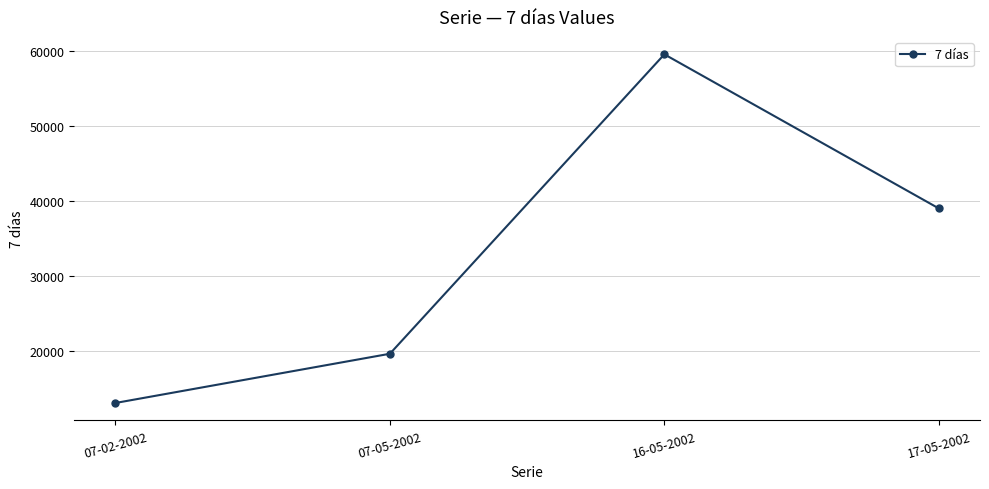

Does the chart display data point markers on the line(s)?

Yes